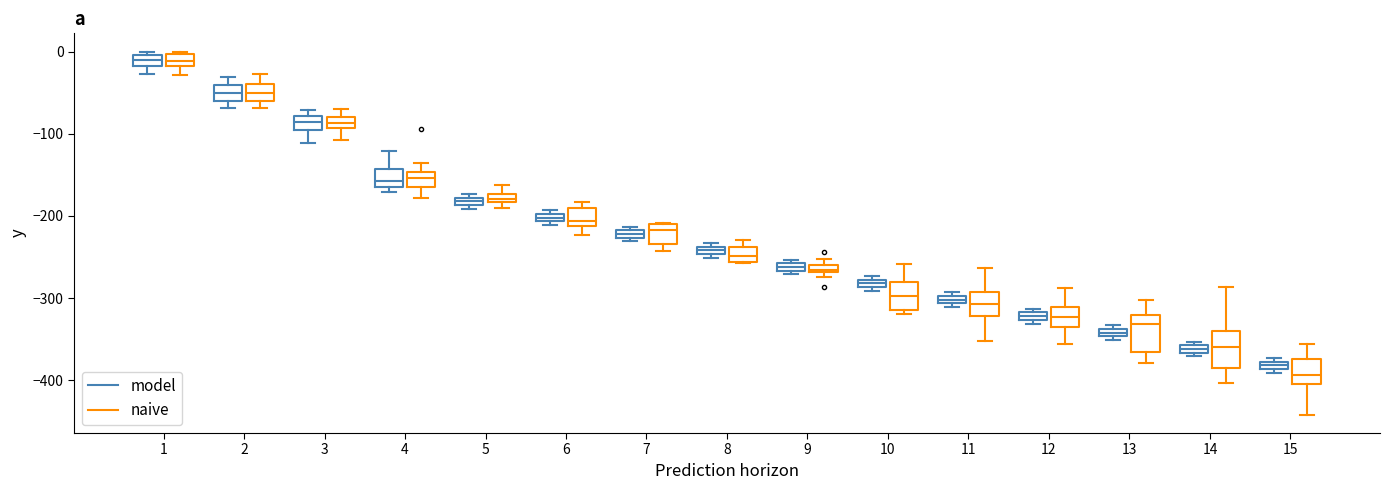

Where does the upper whisker of the box for 14 (naive) end on the y-axis? The values are not printed on the chart, so give them approximately, as read against the axis.

-290